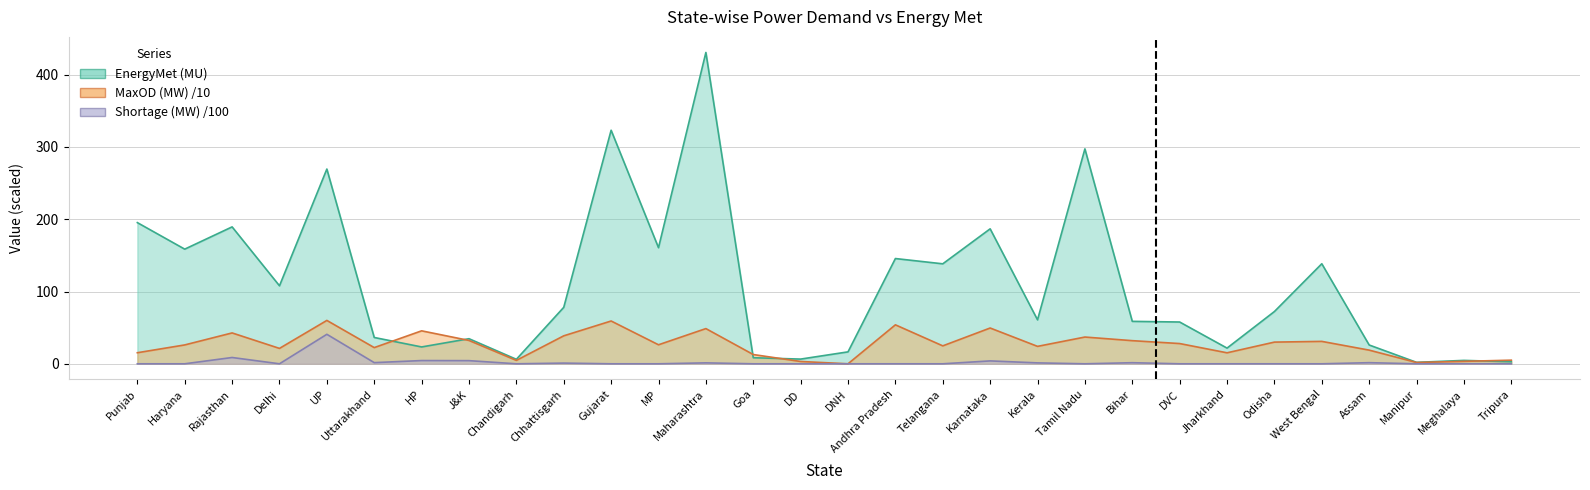

What is the difference between the maximum and minimum values in the MaxOD (MW) series?

60.0